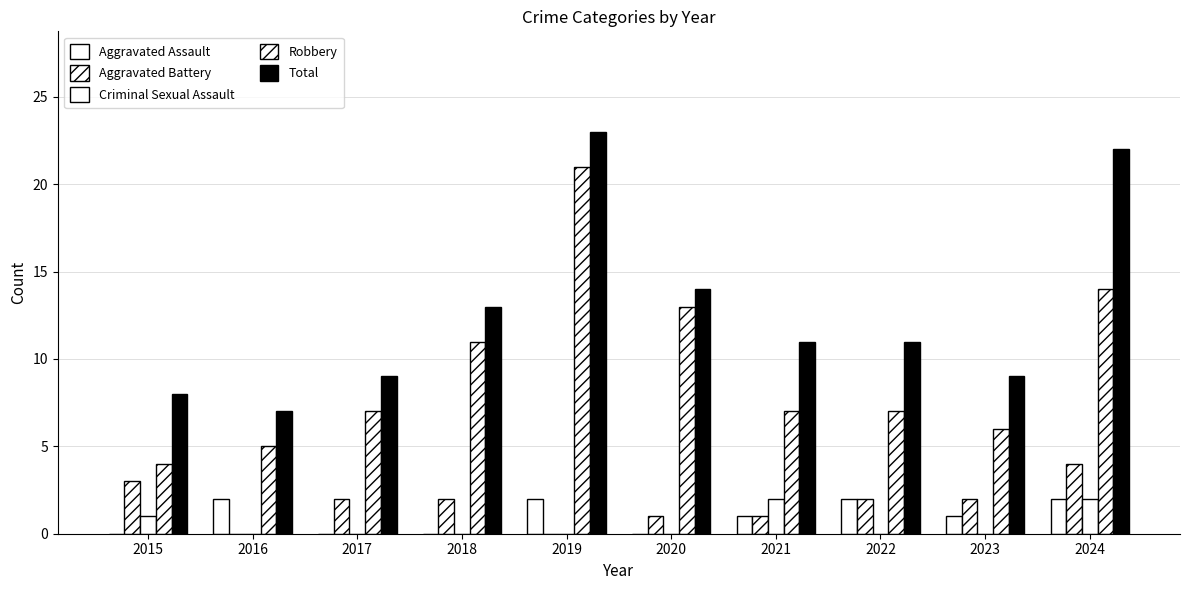

Does the chart contain stacked bars?

No